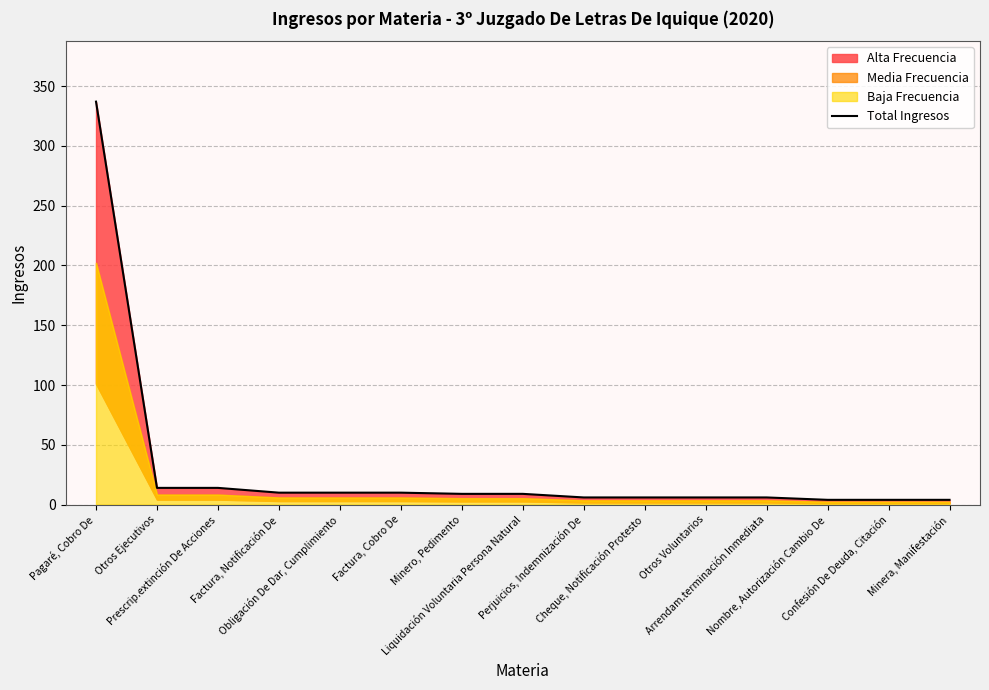

True or false: the data shows 9 at Liquidación Voluntaria Persona Natural.

True